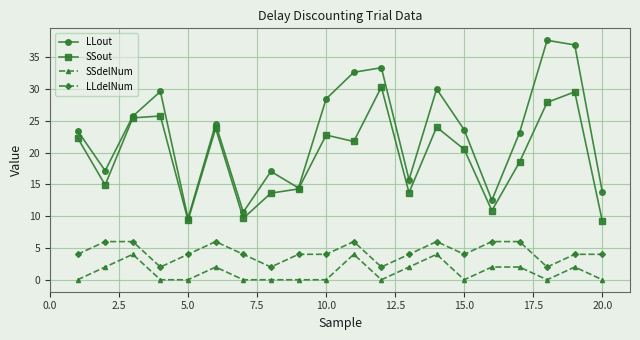

Does the chart display data point markers on the line(s)?

Yes